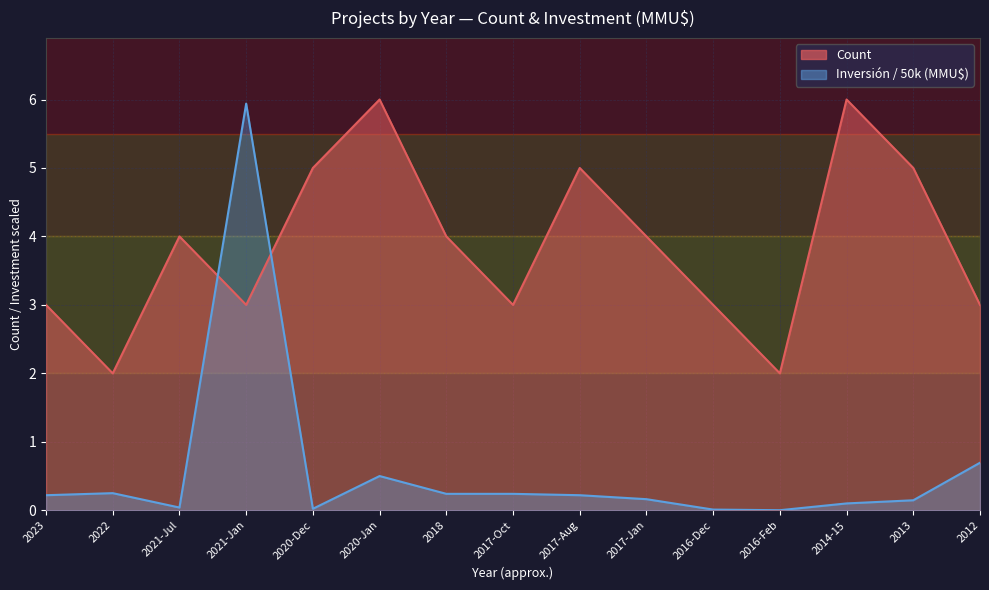

What is the greatest value displayed?

6.0